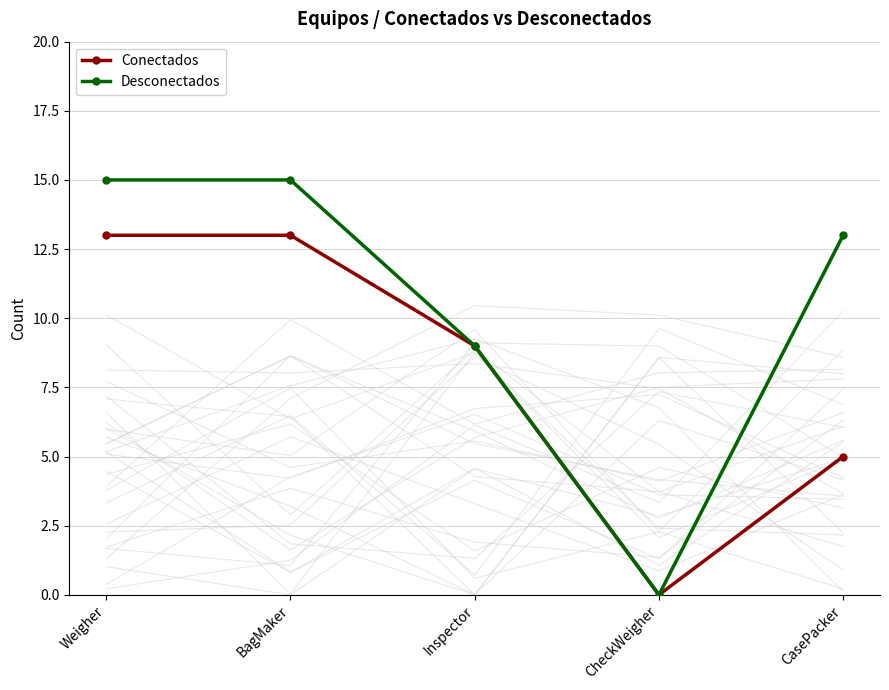

True or false: Conectados has a value of 19 at BagMaker.

False